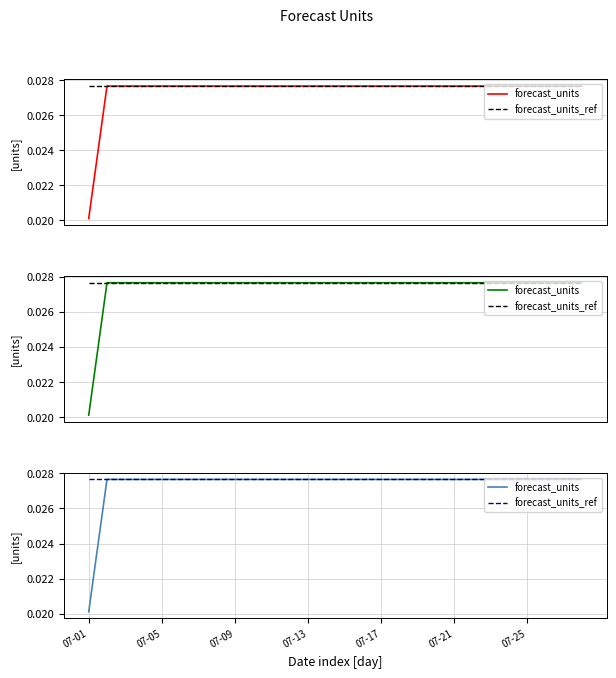

What is the total value across all series at 9?

0.1